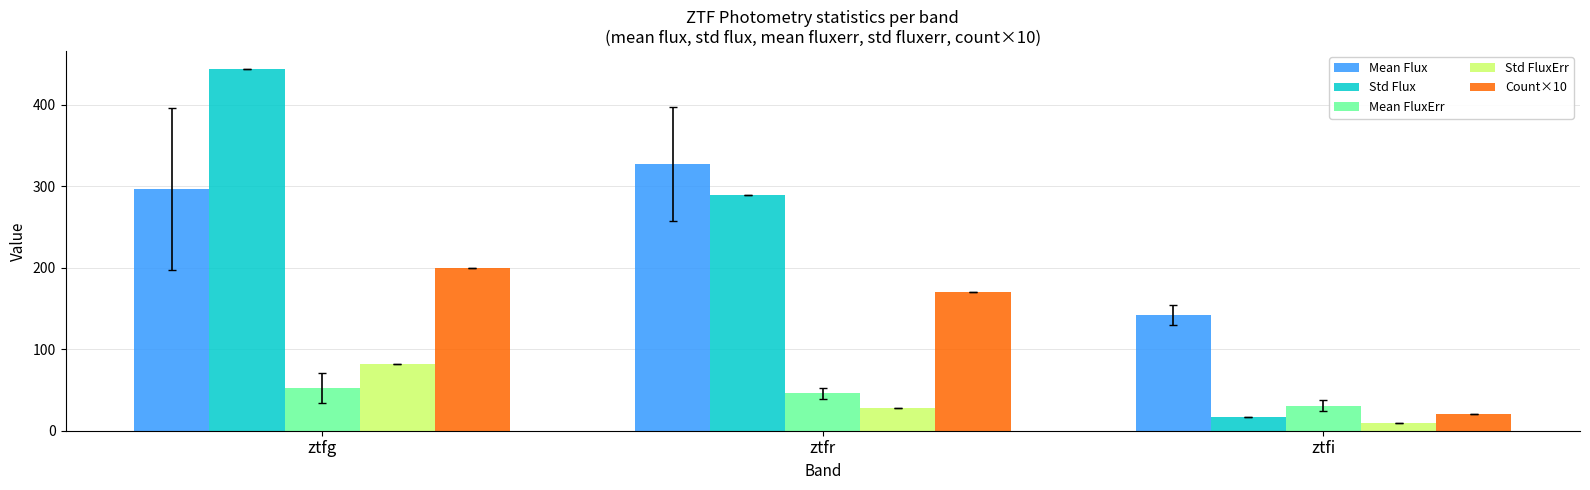

What is the sum of the Std FluxErr values at ztfr and ztfi?

37.6